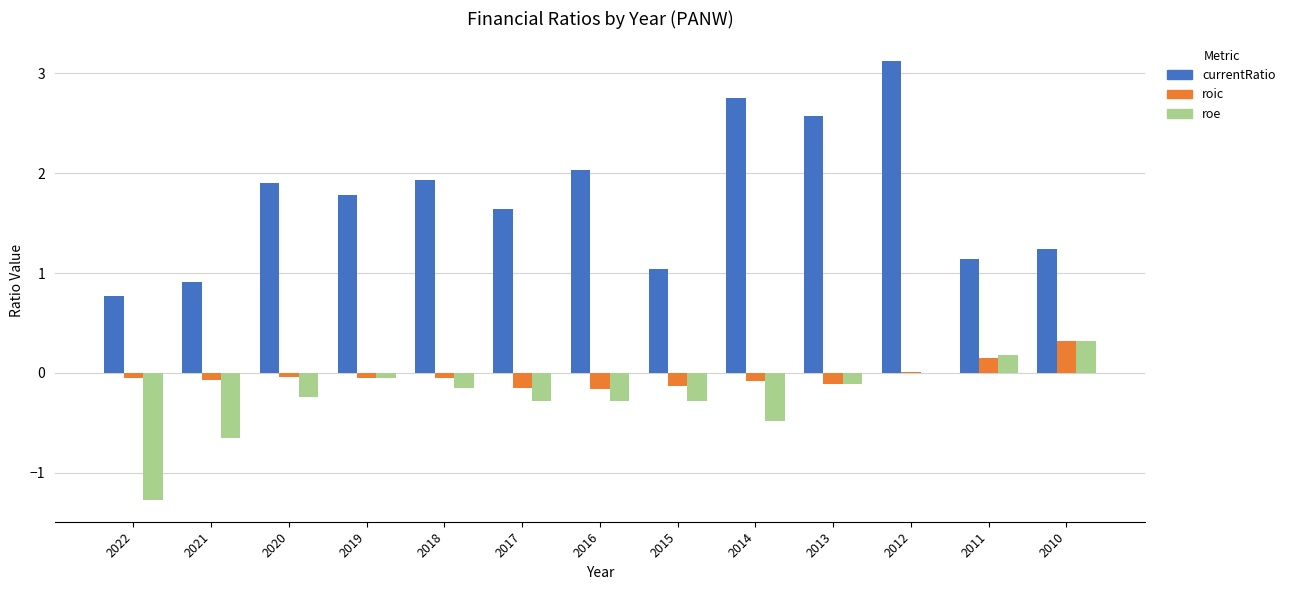

Which series has the largest range (max minus min)?

currentRatio